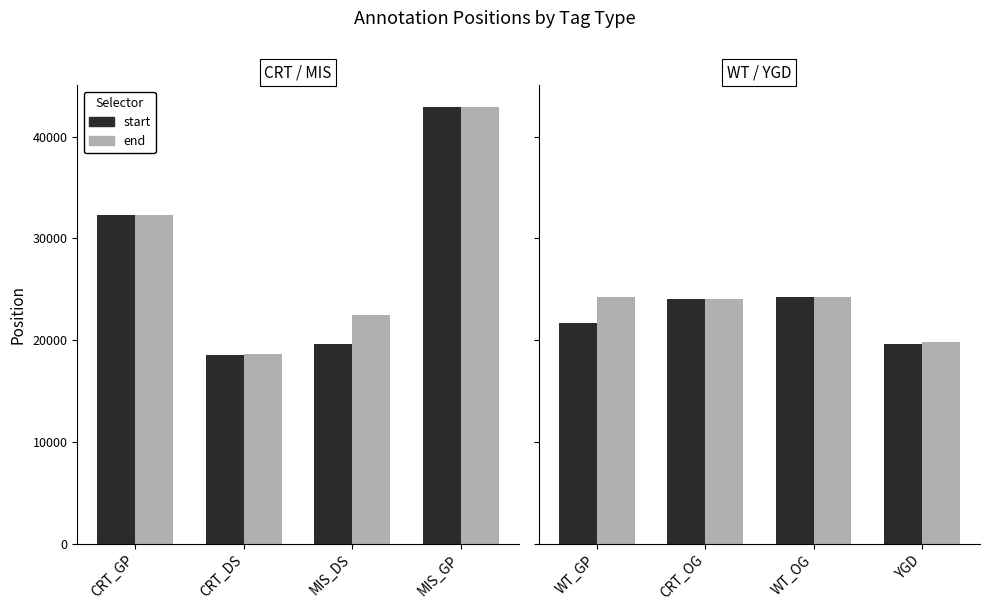

What are all the series names shown in the legend?

start, end